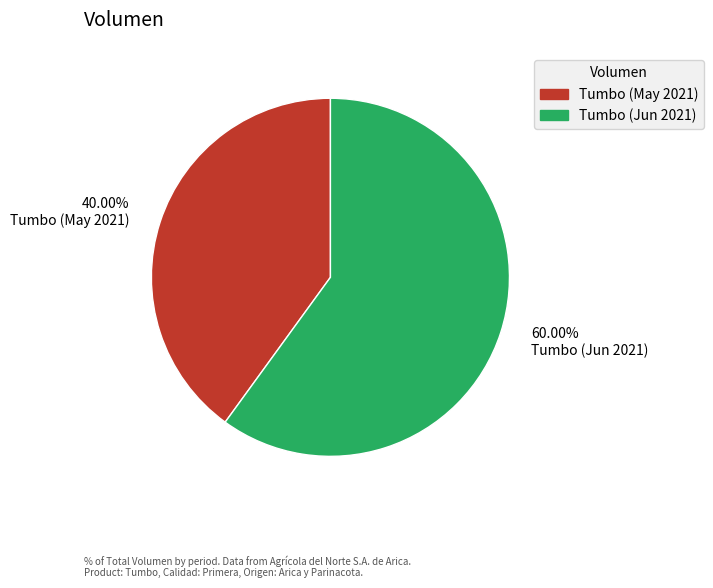

Does any single category account for the majority?

Yes